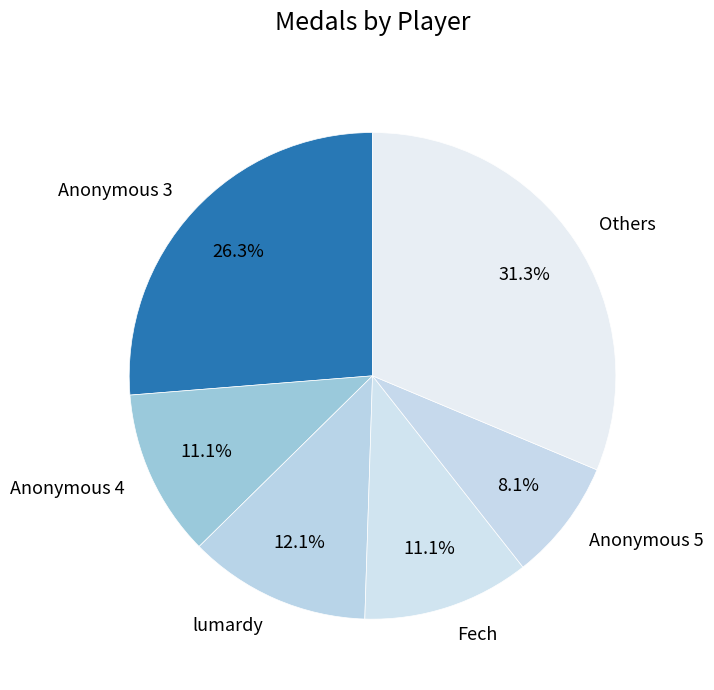

What is the smallest slice in the pie chart?

Anonymous 5